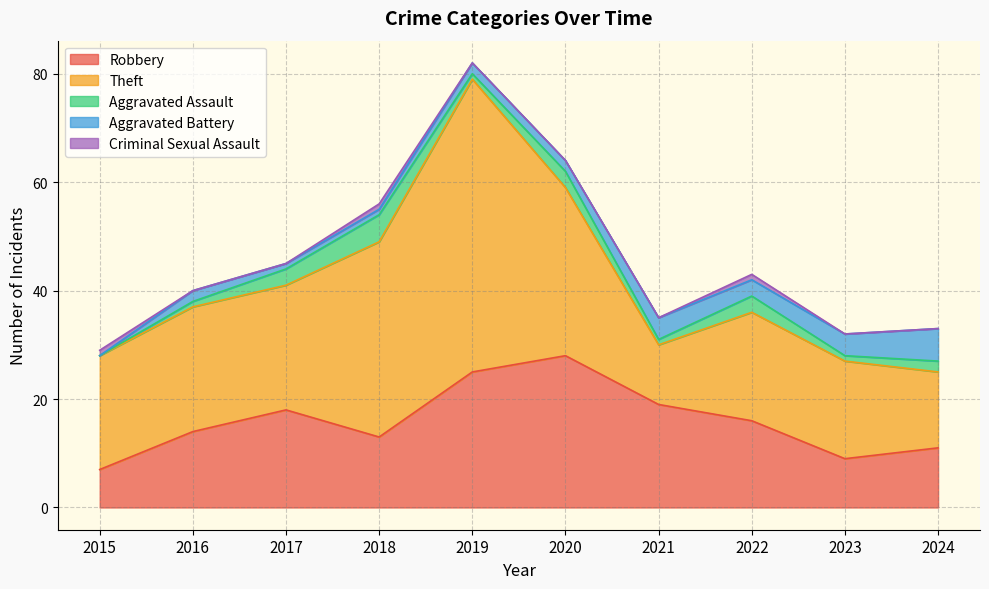

Where is the first local maximum for Criminal Sexual Assault?

2018